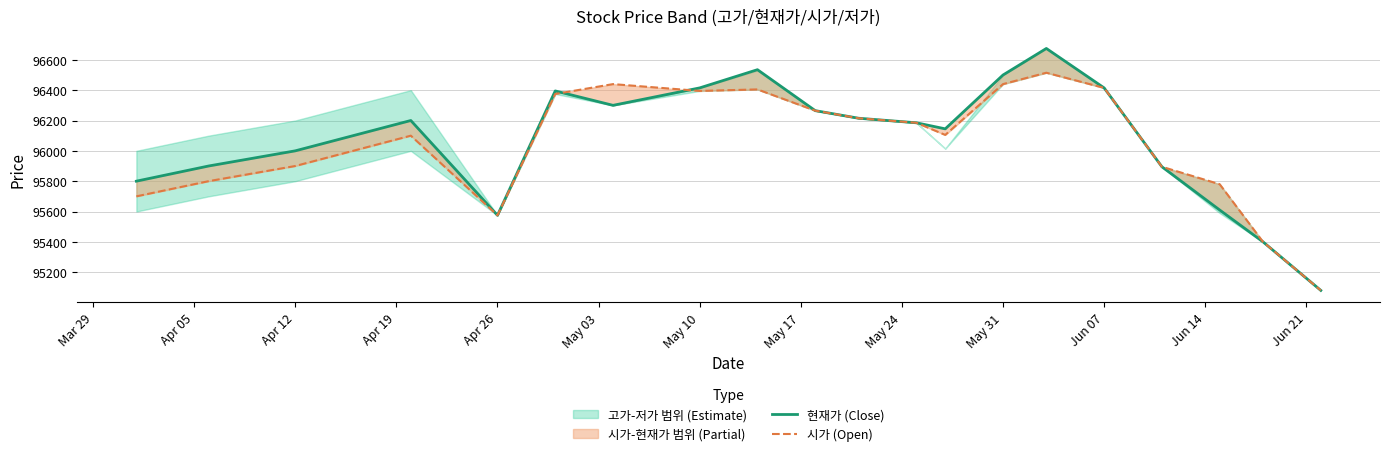

Reading left to right, what are all the values shown in this chart?

현재가 (Close): 95800	95900	96000	96100	96200	95575	96395	96300	96415	96535	96265	96215	96185	96145	96500	96675	96415	95895	95610	95400	95080
시가 (Open): 95700	95800	95900	96000	96100	95575	96375	96440	96395	96405	96265	96215	96185	96105	96440	96515	96415	95895	95780	95400	95080